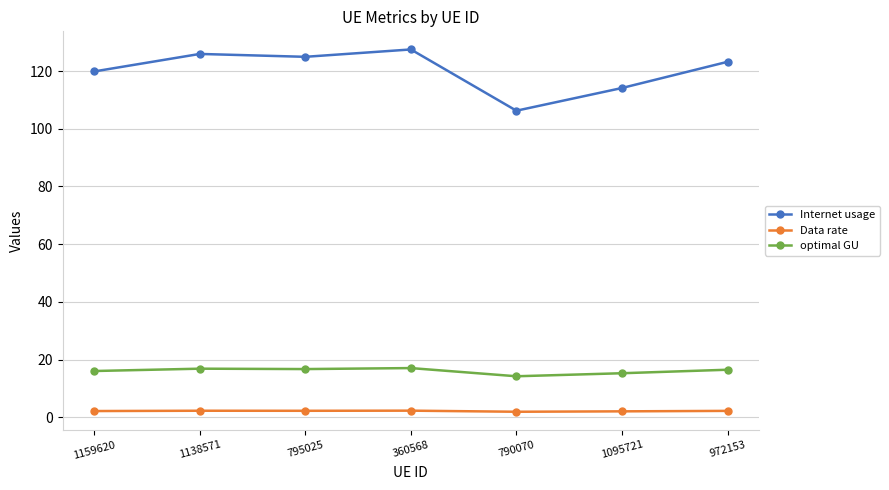

What is the total value across all series at 360568?

146.8